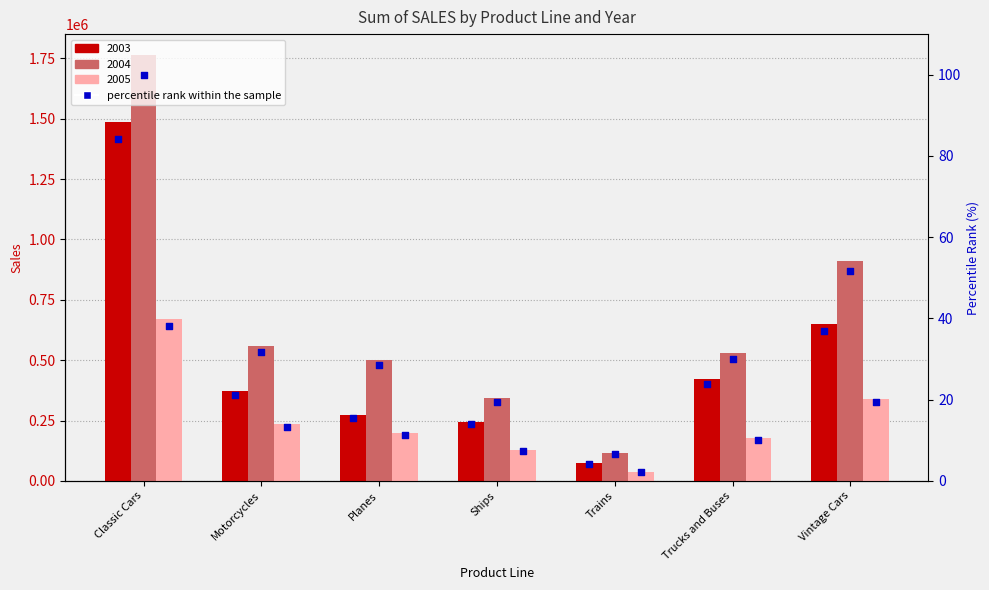

Which series reaches the minimum Y coordinate?

2005